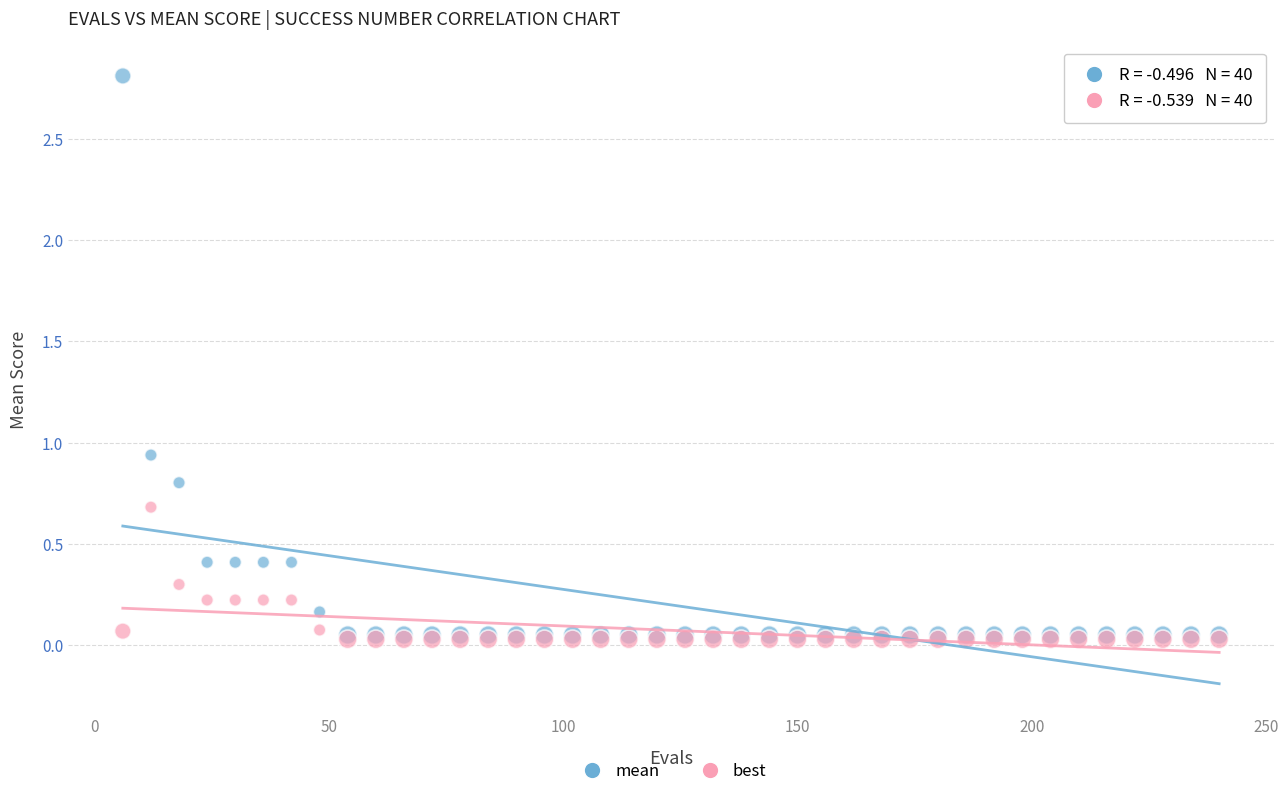

Which series has the largest Y range (max minus min)?

mean